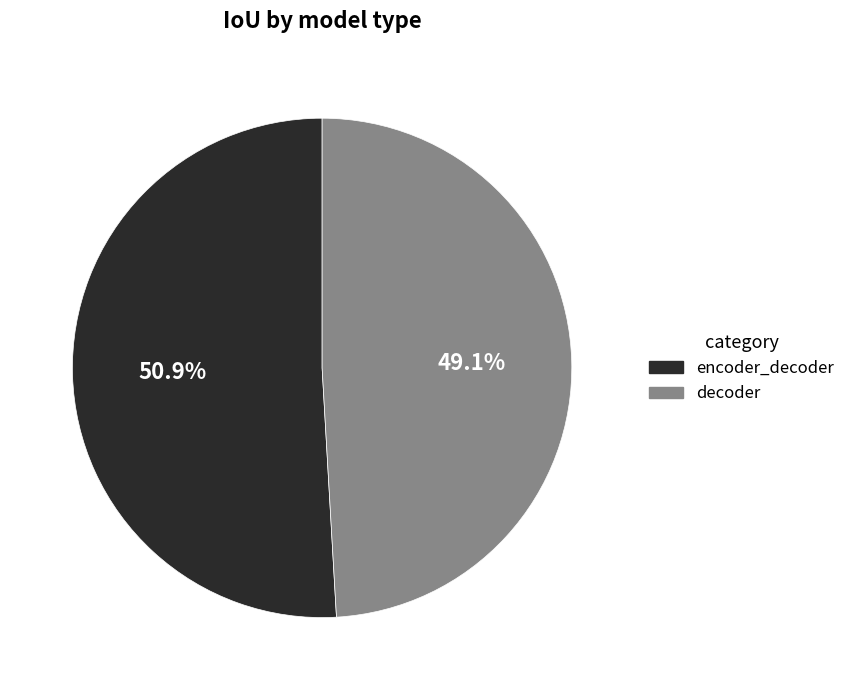

True or false: decoder accounts for 49% of the total.

True